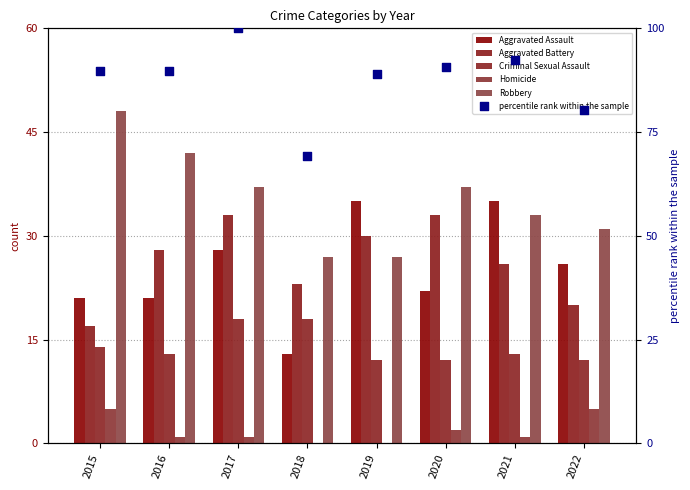

At how many categories does at least one series exceed 25?

8